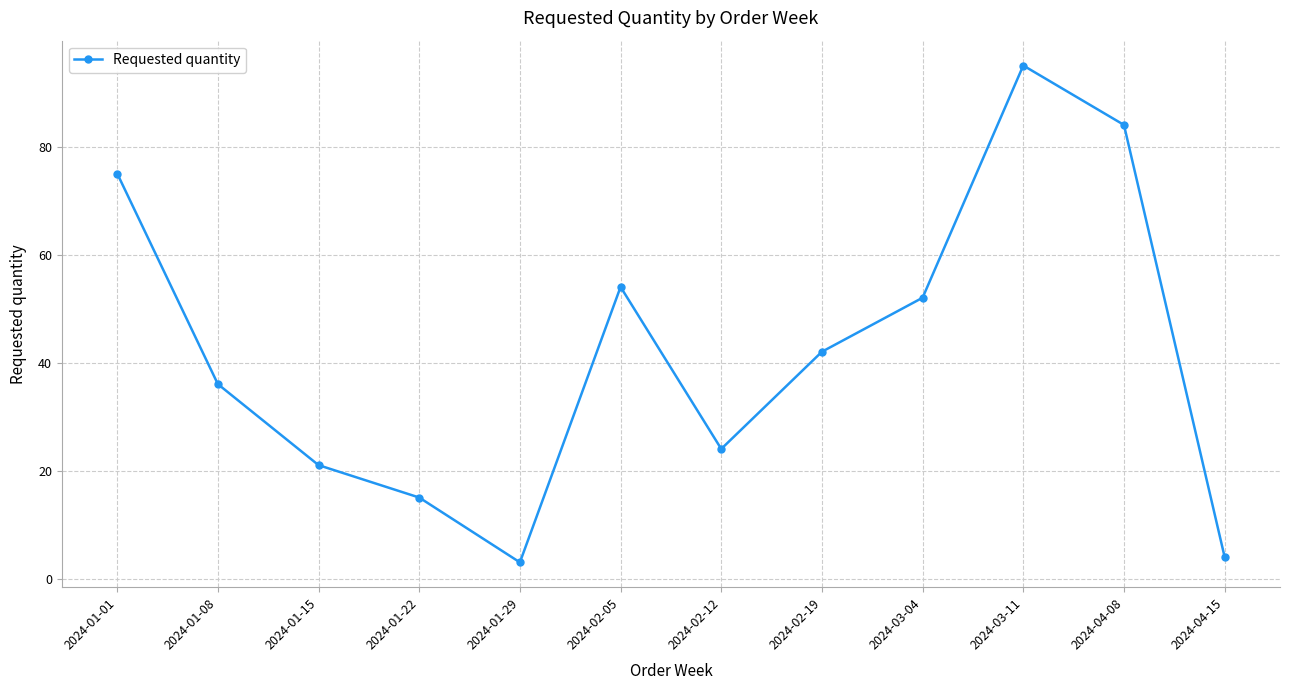

What is the average value?

42